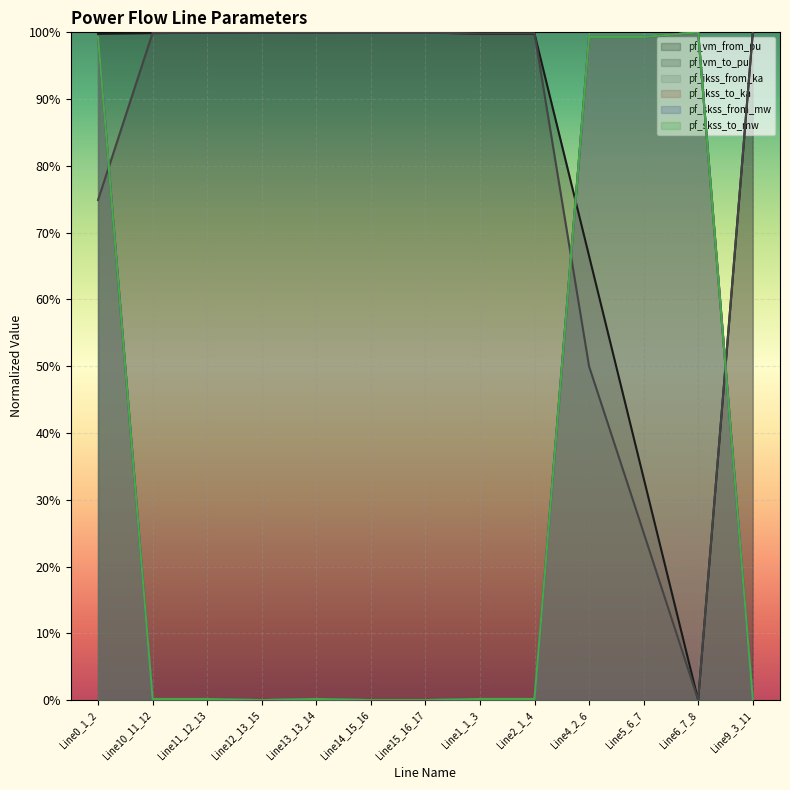

How many lines are shown in the chart?

6